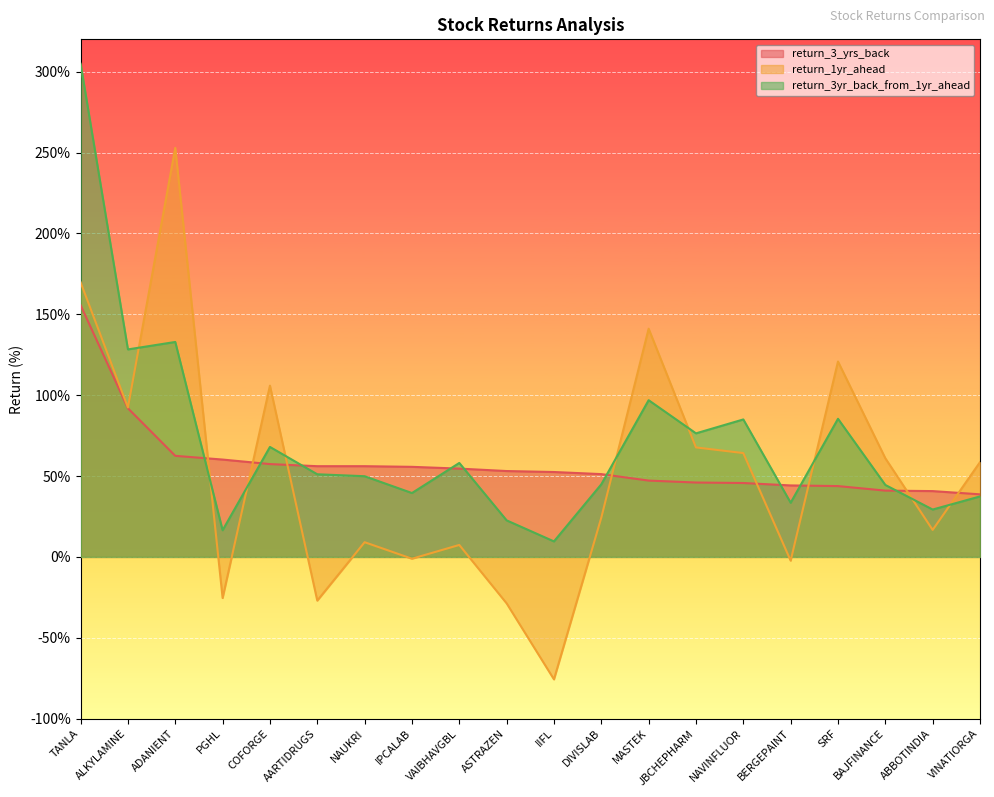

How many lines are shown in the chart?

3